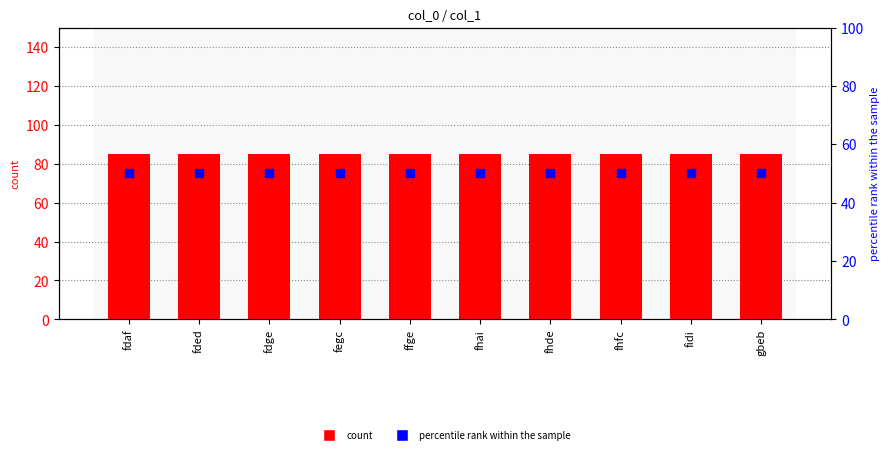

Which series contains the highest Y value?

count